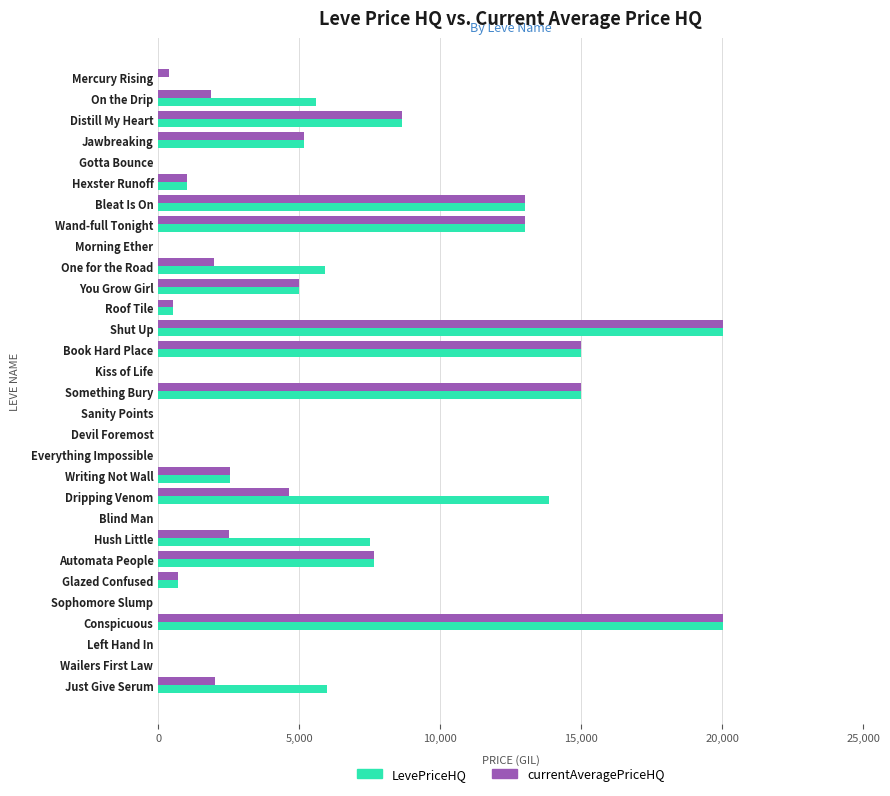

Where is LevePriceHQ nearest to the value 10012?

Distill My Heart